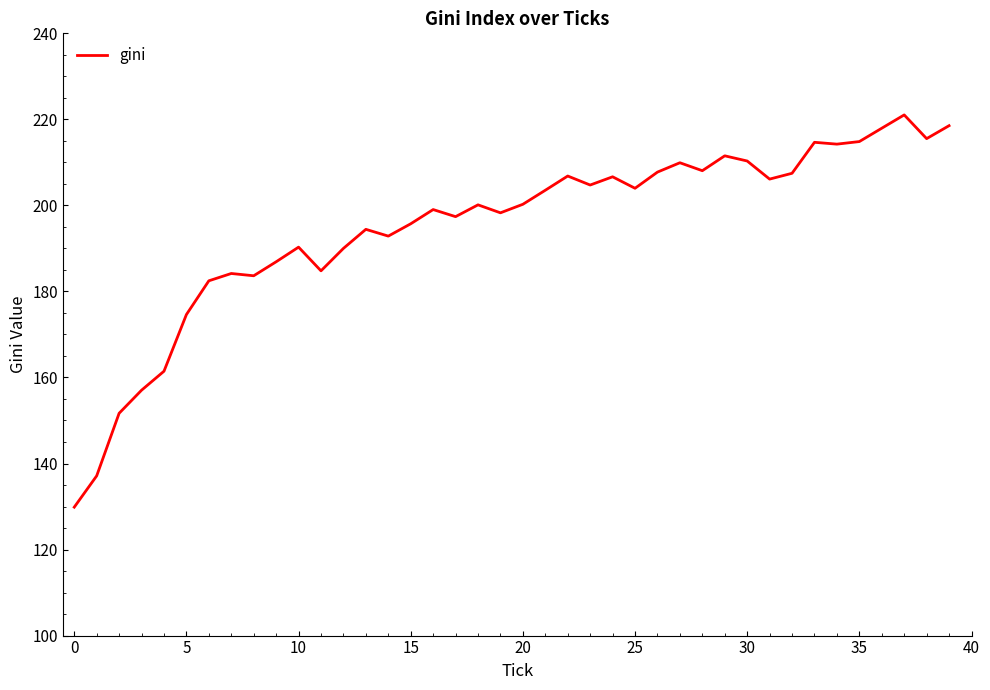

What is the maximum value shown in the chart?

221.0